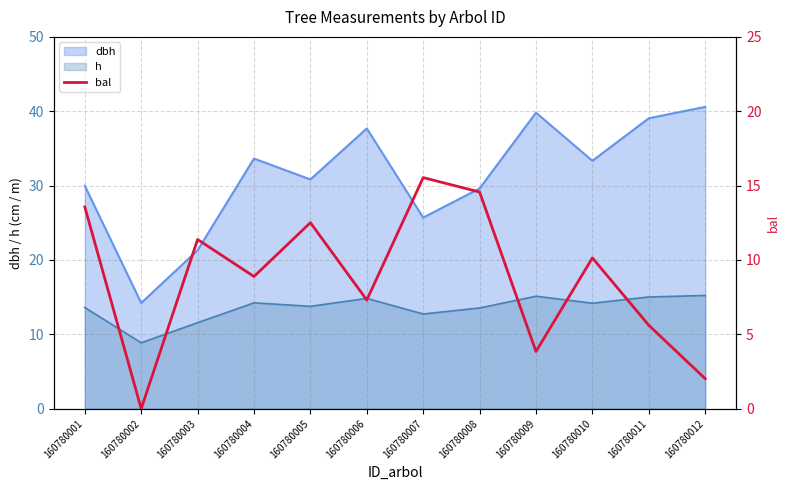

At which category does the data reach its first local valley?

160780002